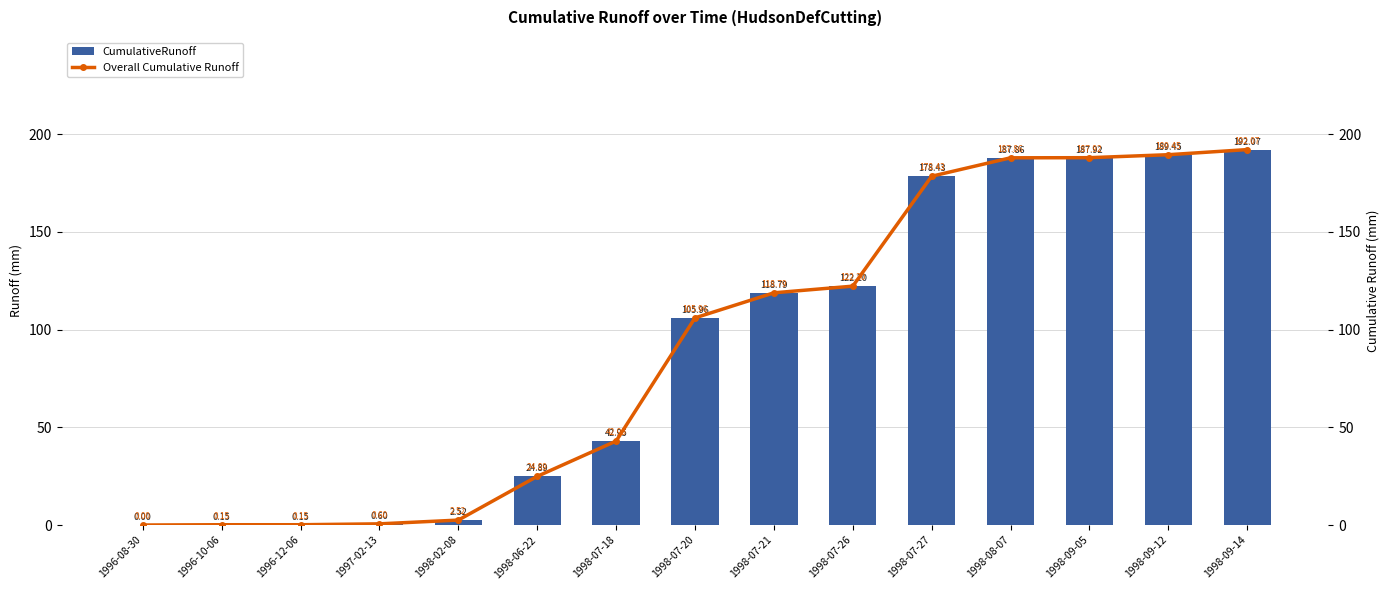

How many values in the CumulativeRunoff series exceed 105?

8